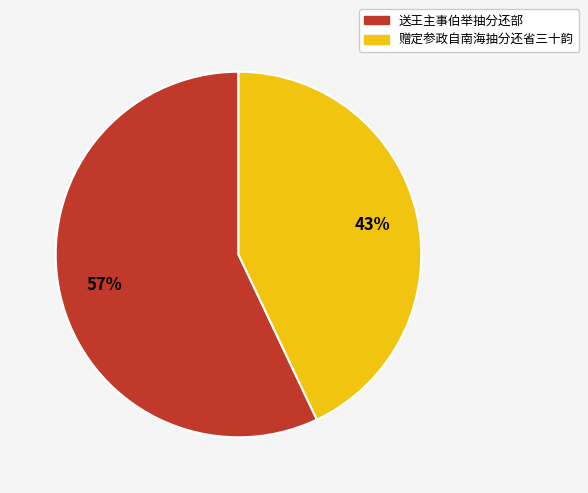

True or false: 赠定参政自南海抽分还省三十韵 accounts for 32% of the total.

False